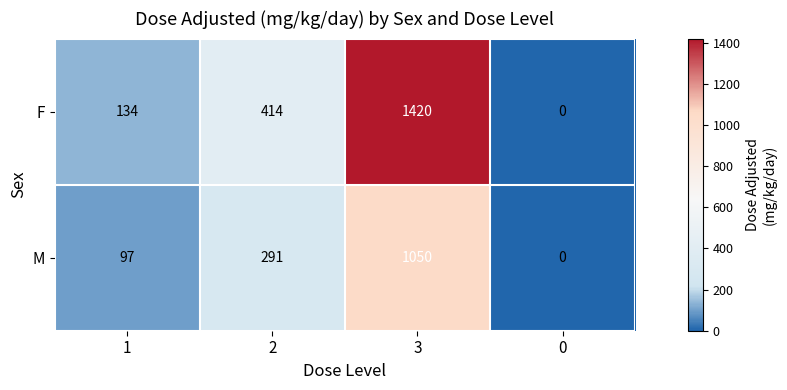

Which series has the widest spread of values?

F